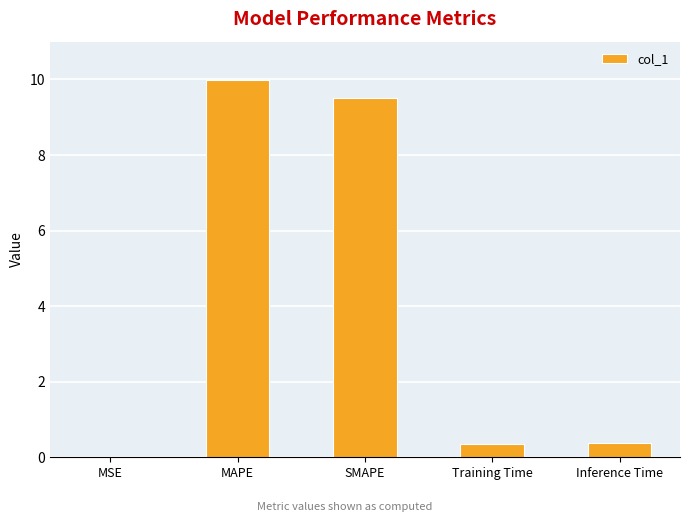

What is the greatest value displayed?

10.0